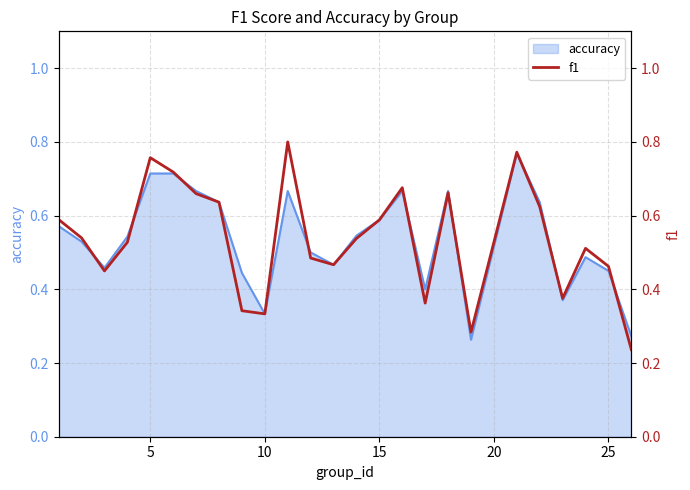

True or false: accuracy has a value of 0.1 at 25.

False